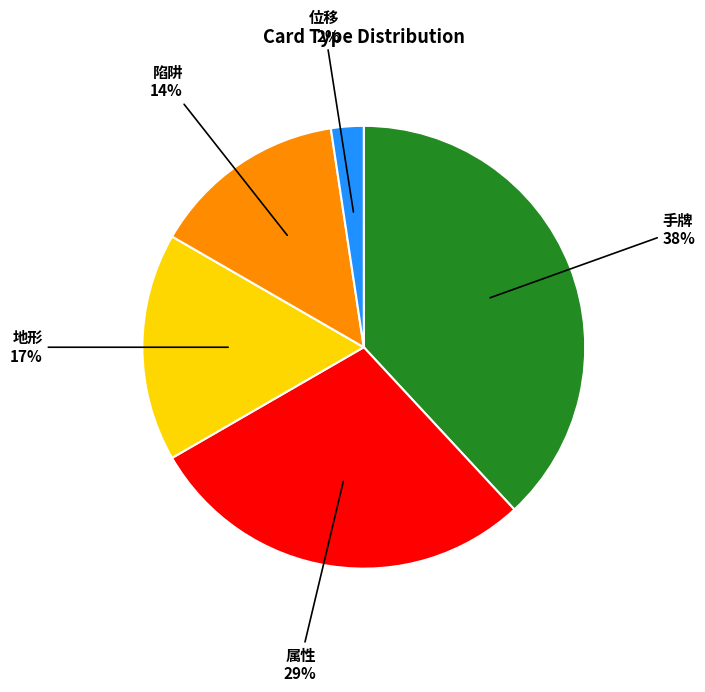

Does any single category account for the majority?

No